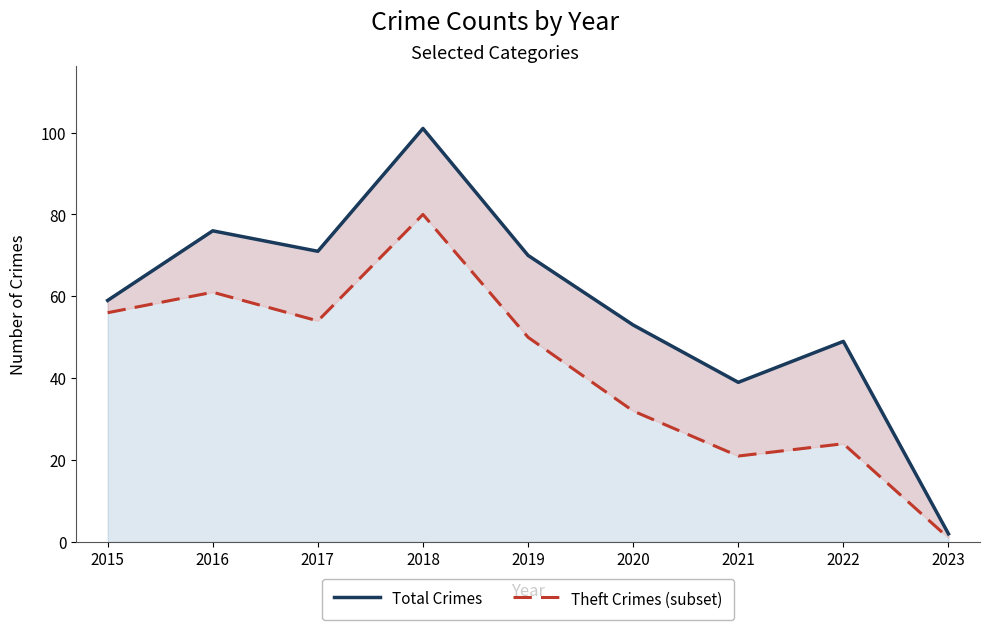

What is the maximum value shown in the chart?

101